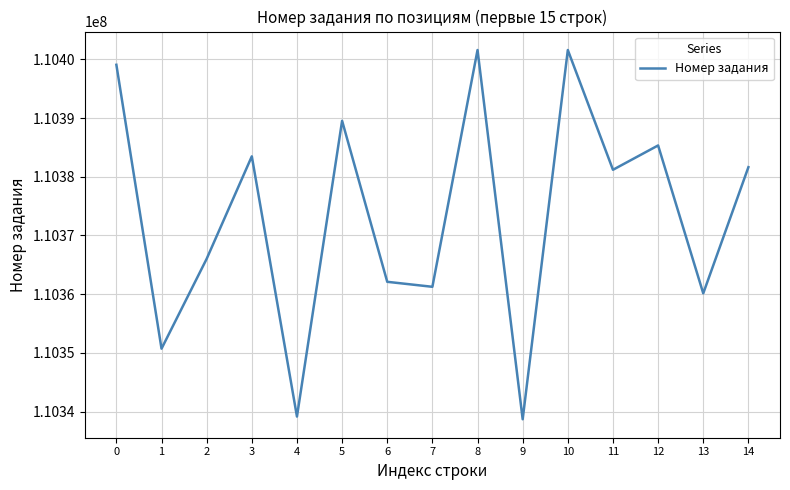

What is the minimum value shown in the chart?

110338680